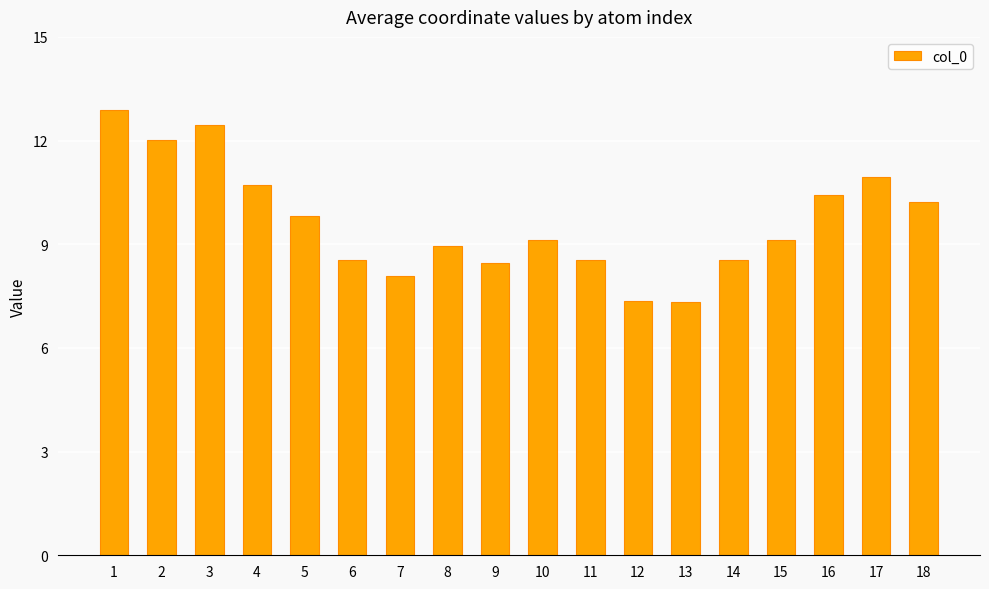

What is the change in value from 2 to 10?

-2.9